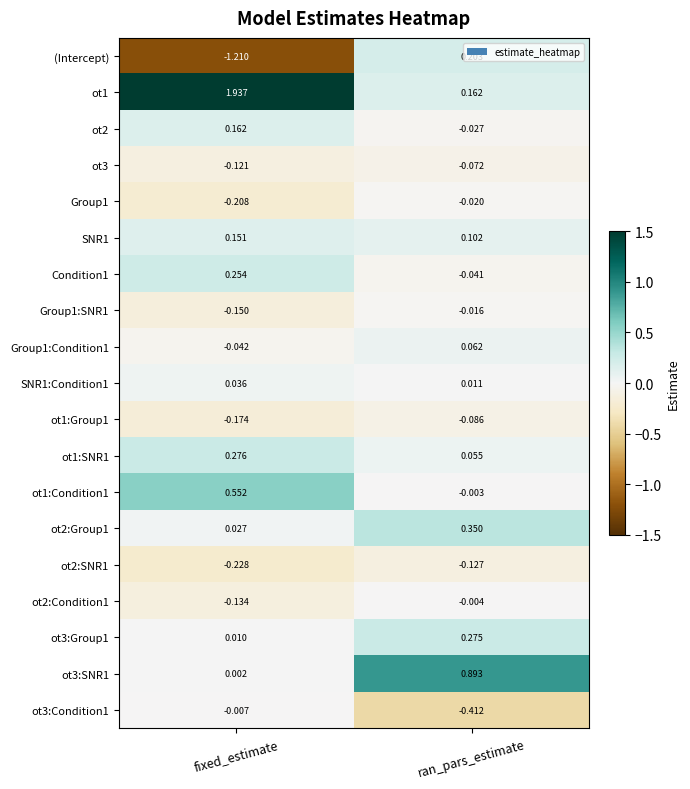

Rank the categories by ot3:Condition1 value from lowest to highest.

ran_pars_estimate, fixed_estimate